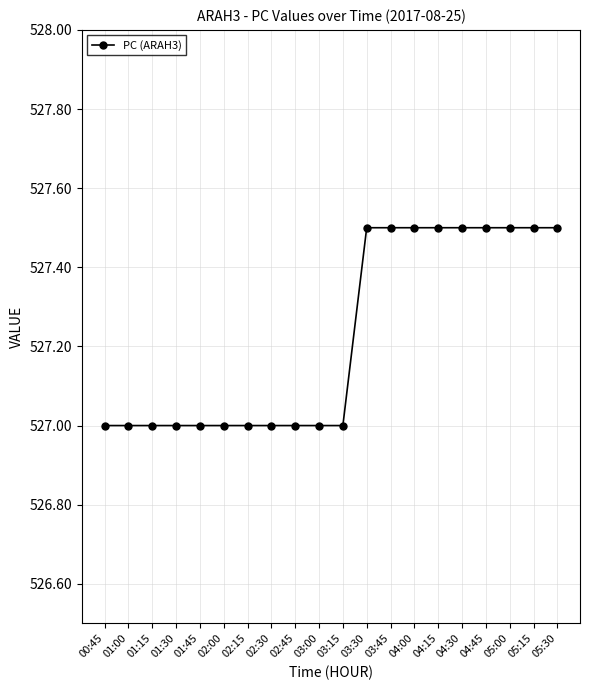

What is the smallest value displayed?

527.0